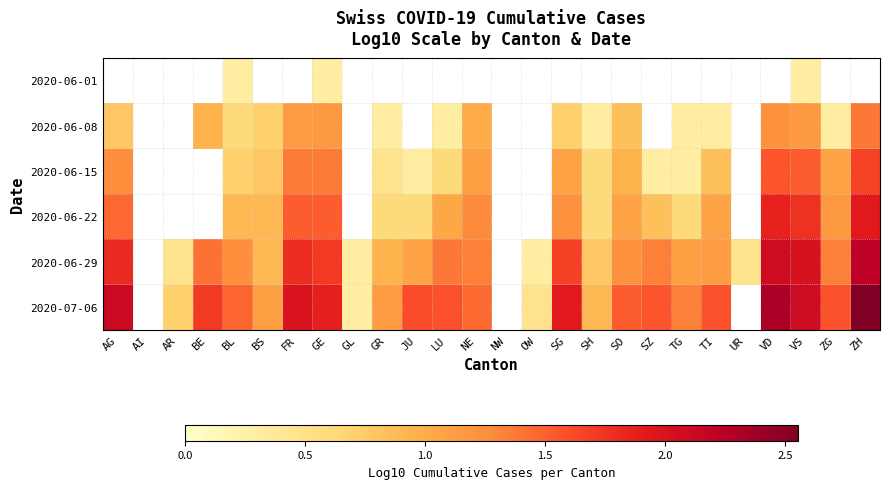

What is the greatest value displayed?

2.6